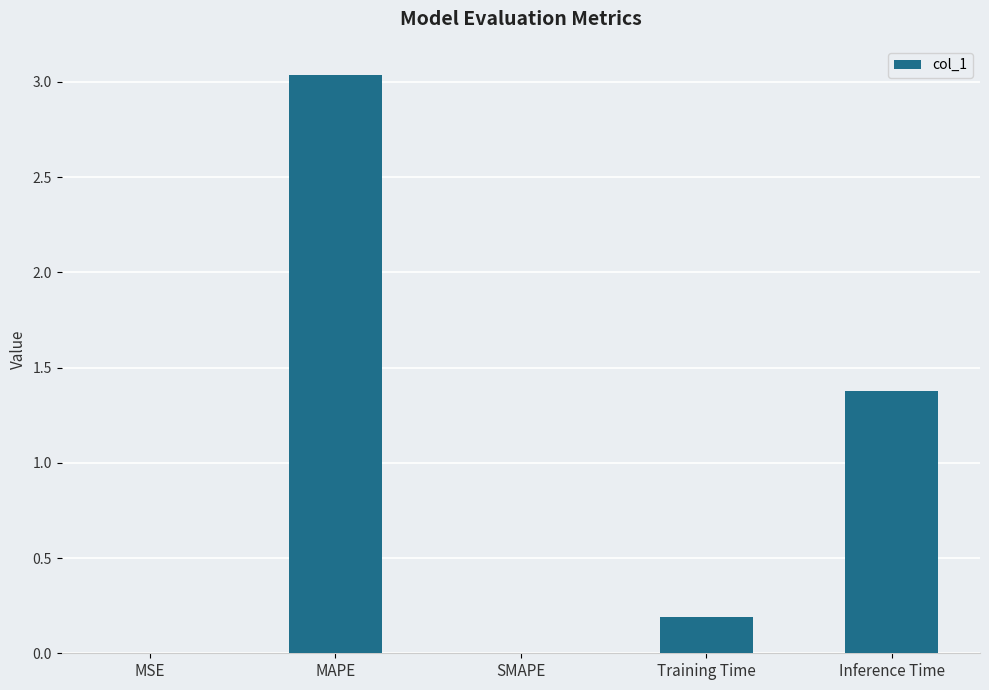

Count the number of categories in the chart.

5